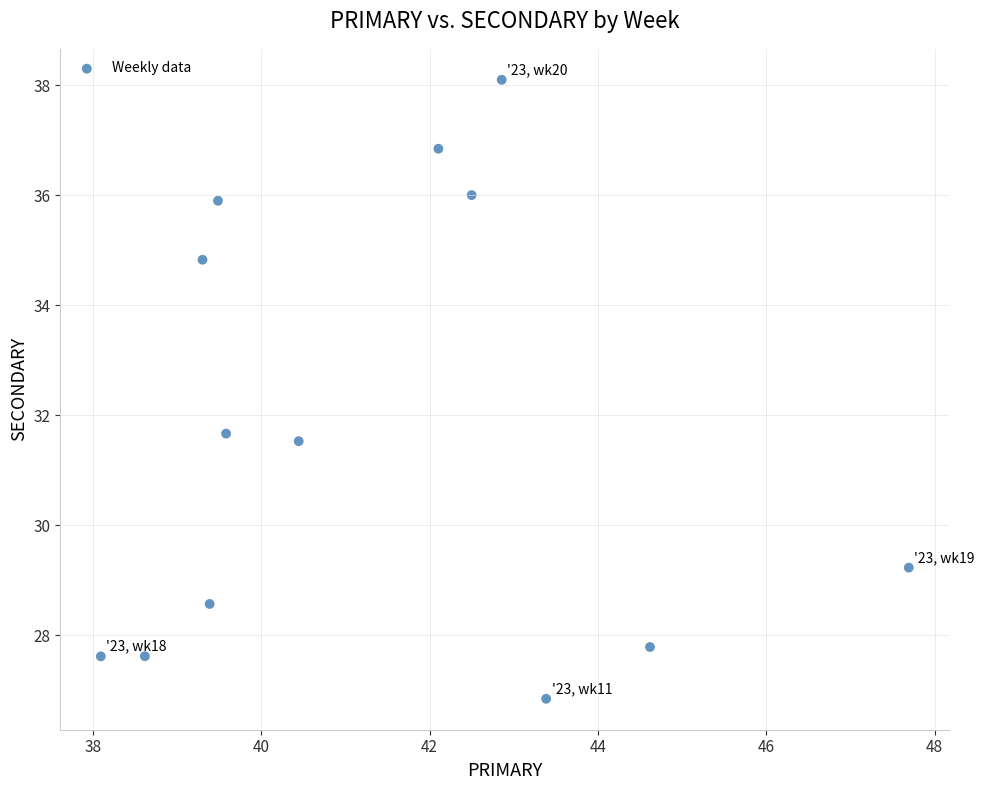

What Y value in the scatter plot is closest to 32?

31.7